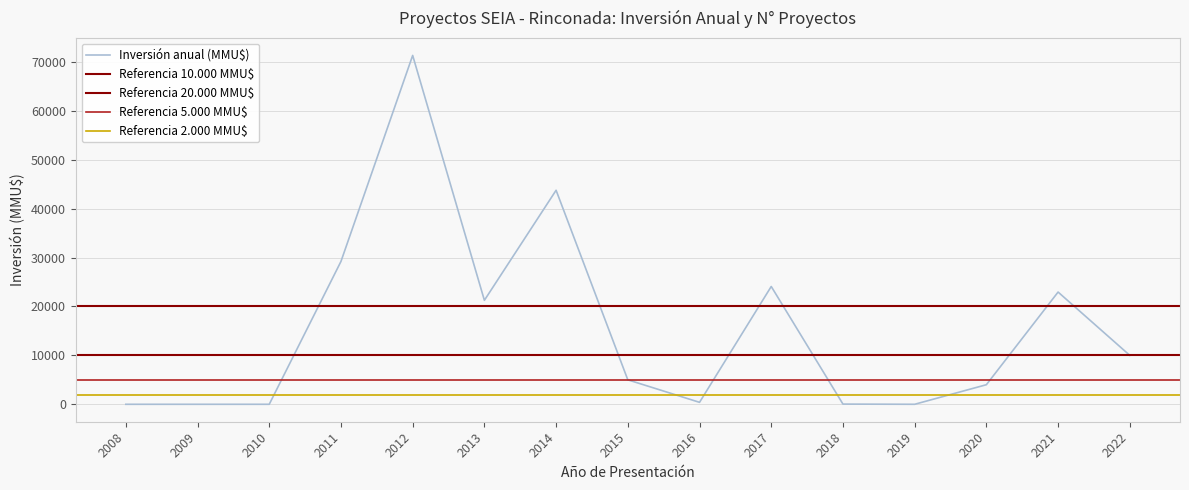

Is it true that Inversión anual (MMU$) equals 0 at 2008?

True